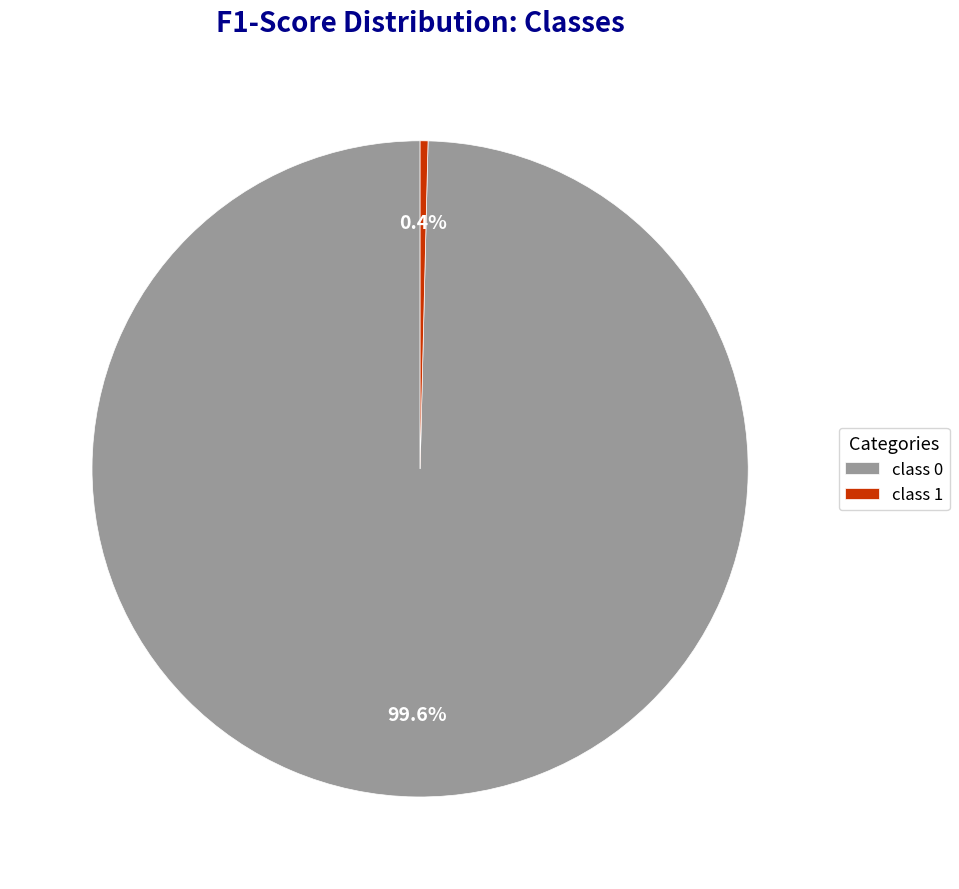

What is the smallest slice in the pie chart?

class 1